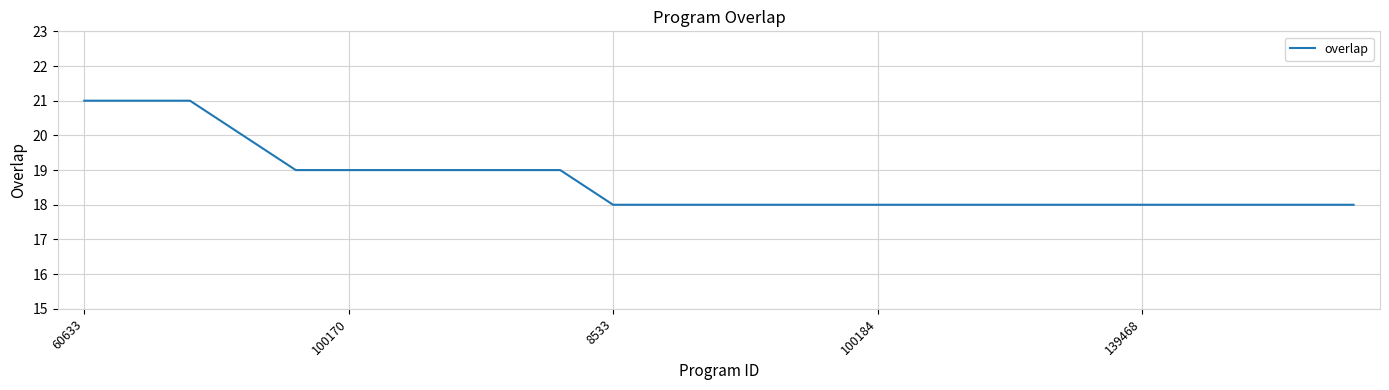

Does the chart display data point markers on the line(s)?

No